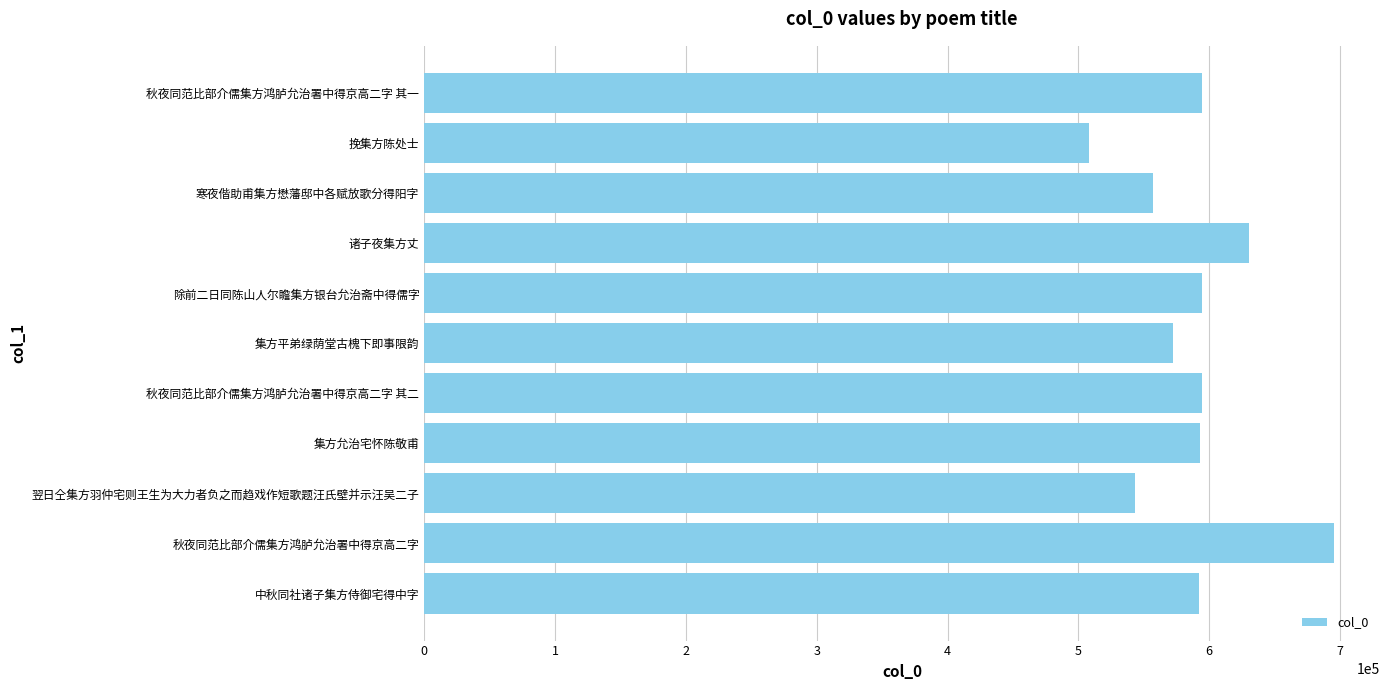

Read the value at 寒夜偕助甫集方懋藩邸中各赋放歌分得阳字, to the nearest 10.

556780